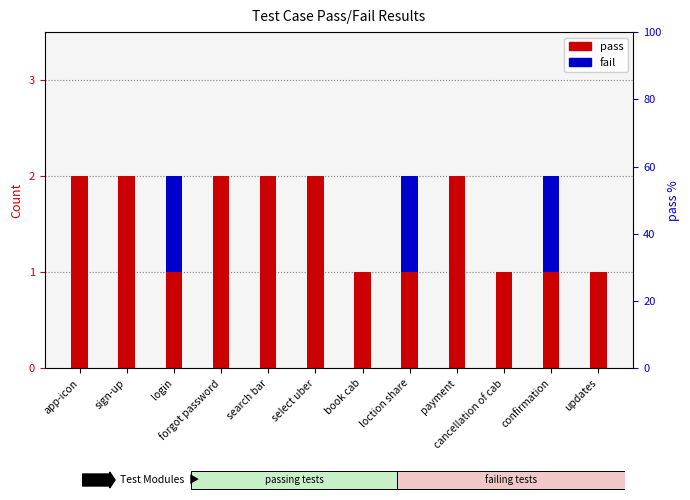

Reading right to left, list all the values displayed in this chart.

pass: updates=1	confirmation=1	cancellation of cab=1	payment=2	loction share=1	book cab=1	select uber=2	search bar=2	forgot password=2	login=1	sign-up=2	app-icon=2
fail: updates=0	confirmation=1	cancellation of cab=0	payment=0	loction share=1	book cab=0	select uber=0	search bar=0	forgot password=0	login=1	sign-up=0	app-icon=0